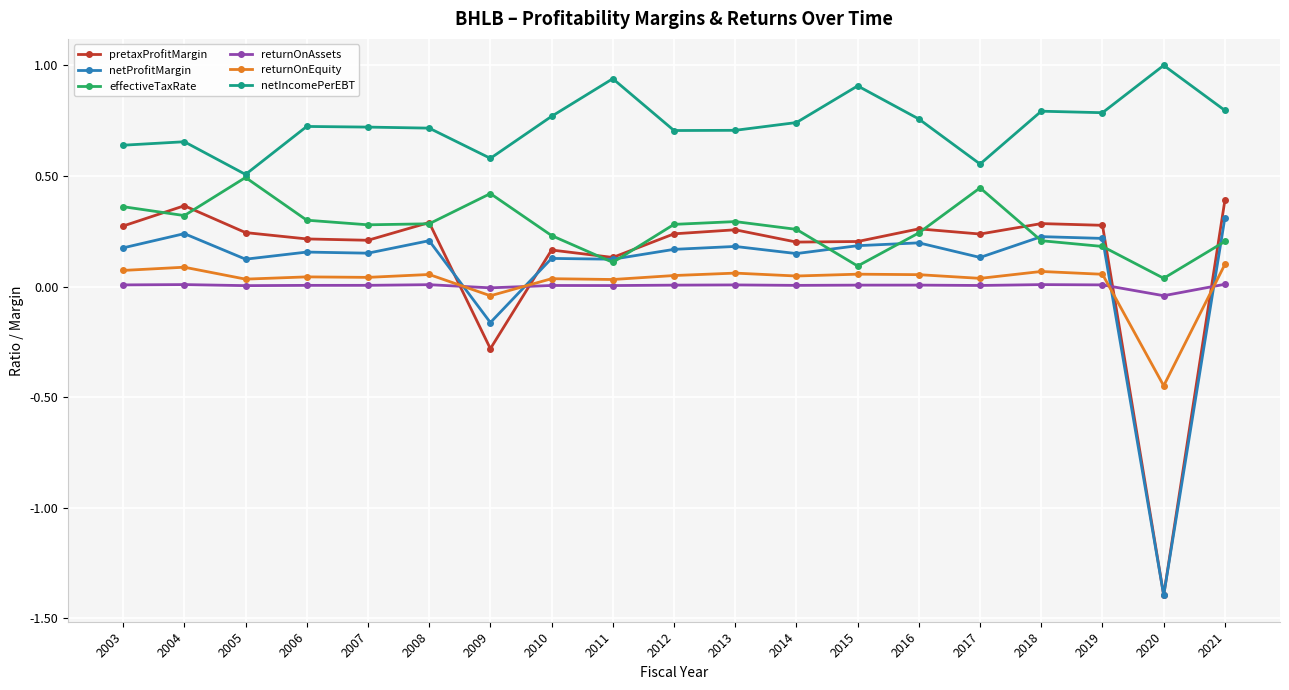

Which label corresponds to the largest value in the chart?

2020